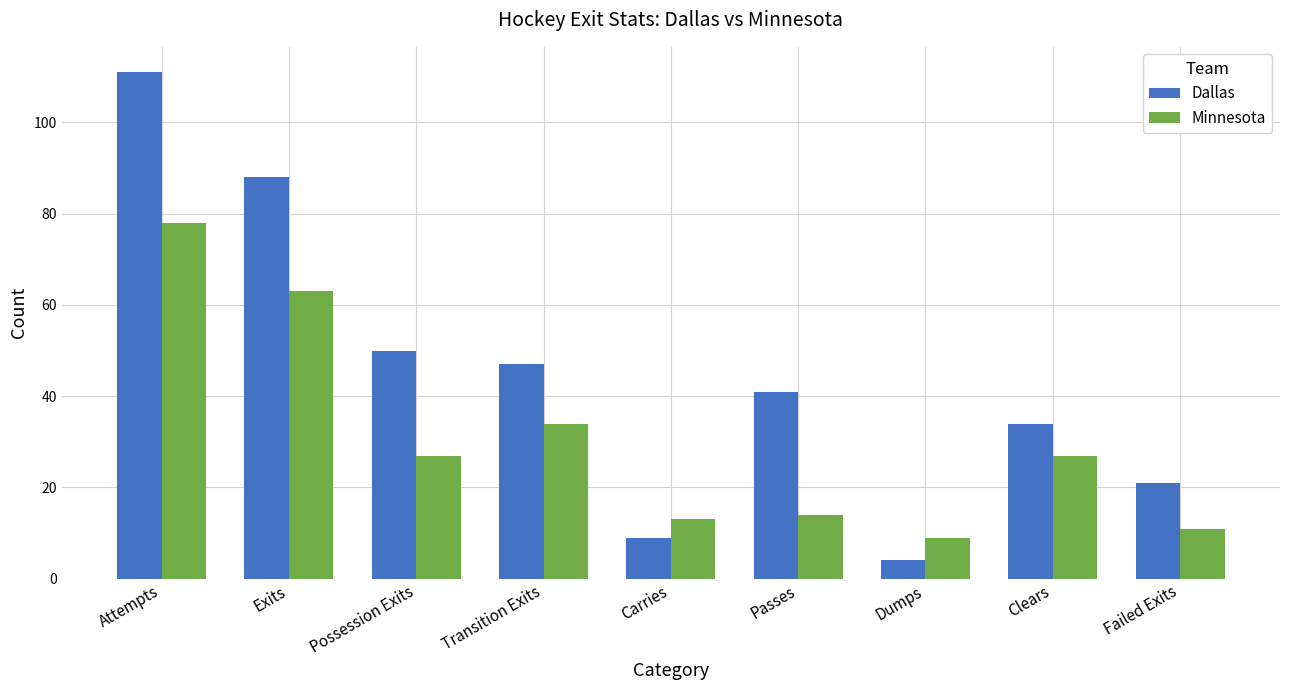

What position from the left is Carries?

5